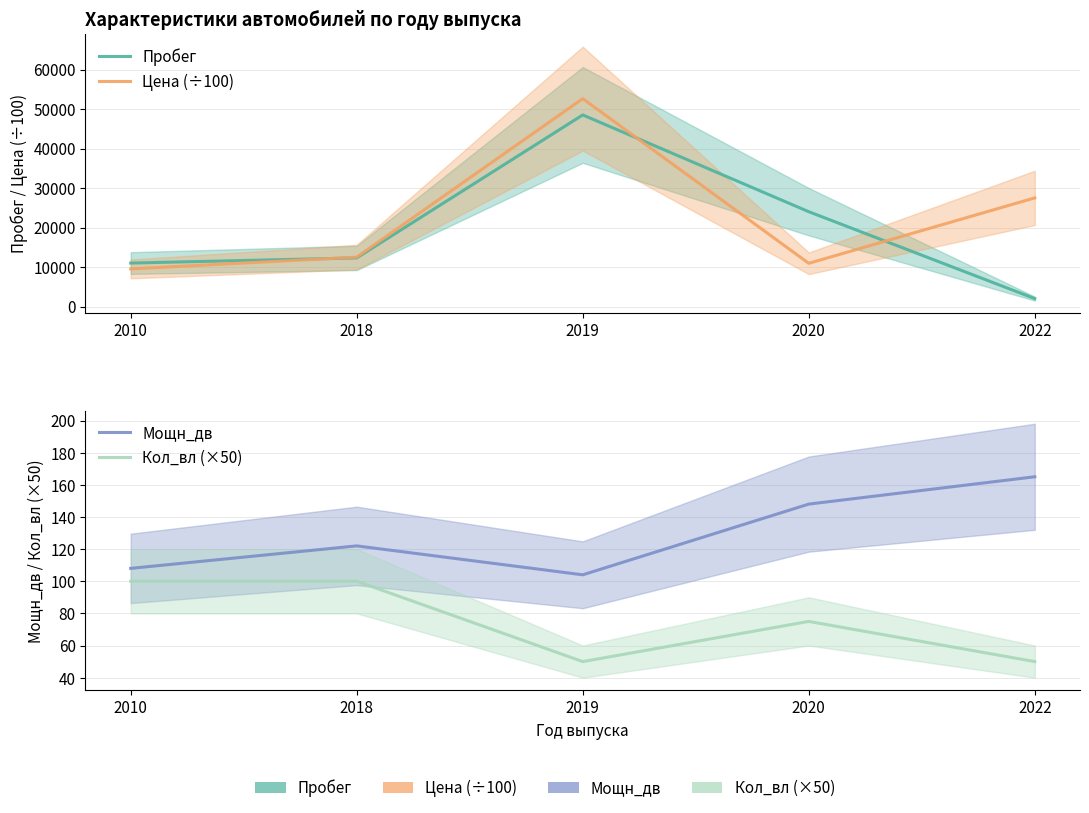

What is the difference between the second highest and minimum values in the Мощн_дв series?

44.0